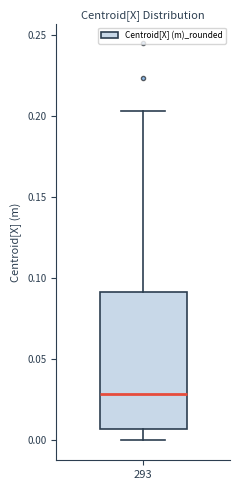

Where is the upper edge of the box at x = 293 on the y-axis? The values are not printed on the chart, so give them approximately, as read against the axis.

0.090